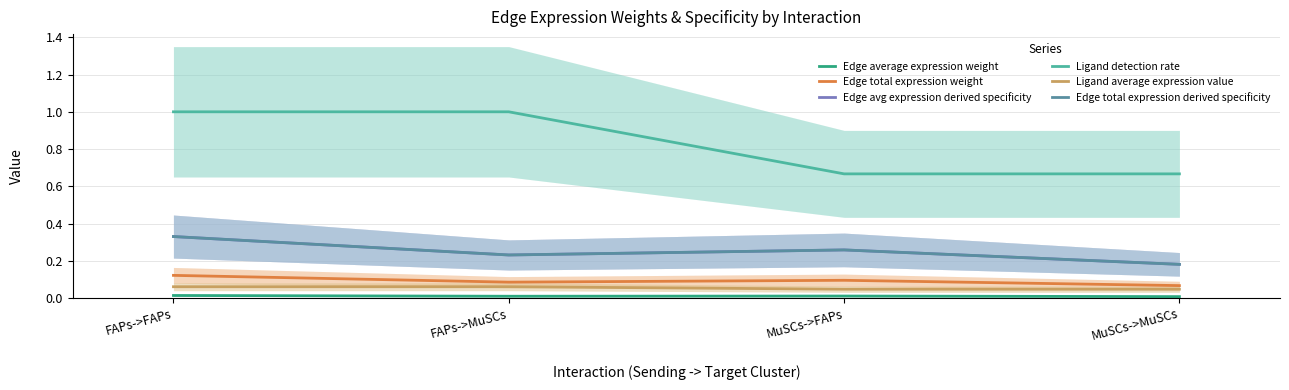

What is the sum of the Edge total expression derived specificity values at FAPs->FAPs and FAPs->MuSCs?

0.6